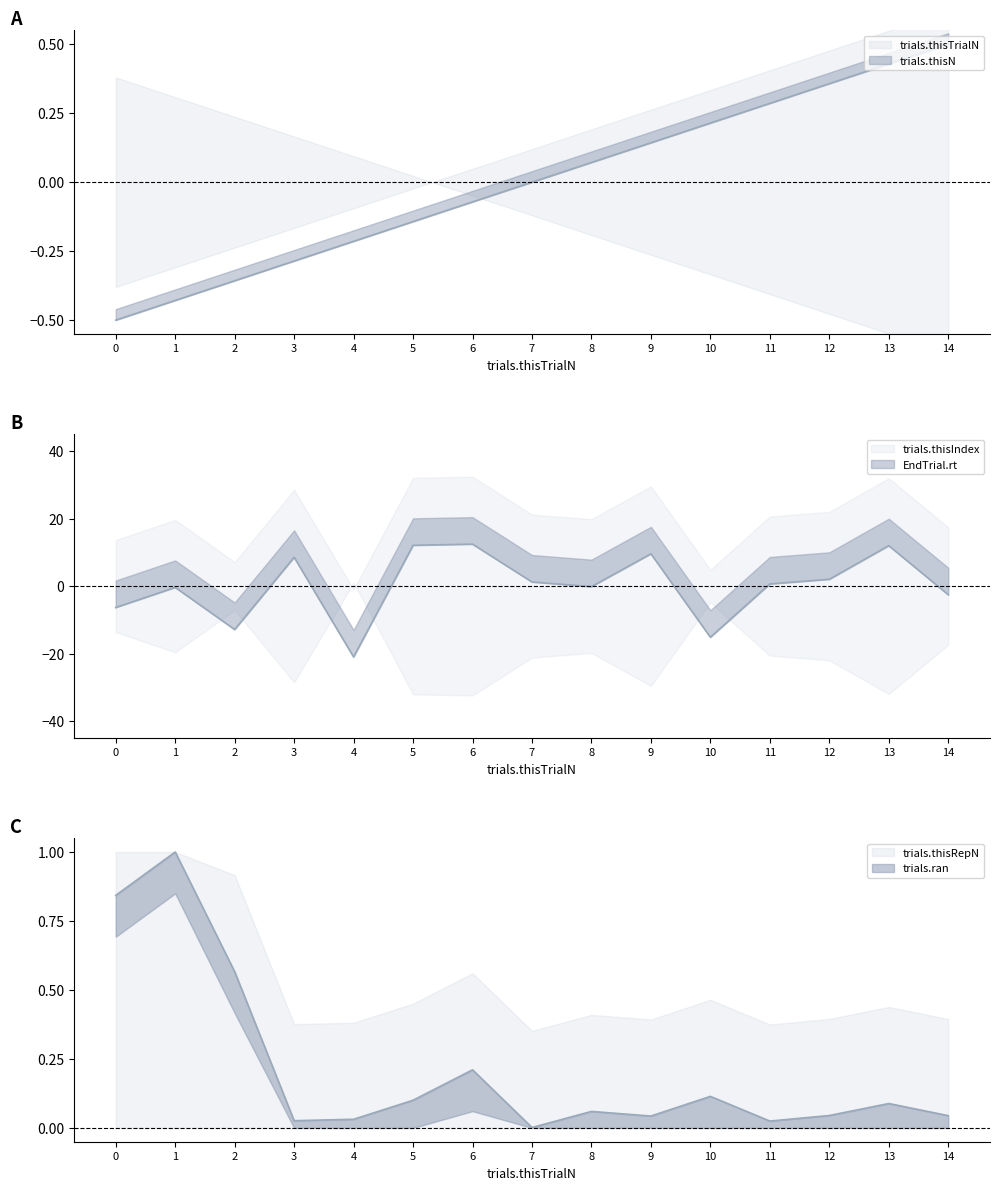

Reading left to right, list all the values displayed in this chart.

trials.thisTrialN: -0.5	-0.4	-0.4	-0.3	-0.2	-0.1	-0.1	0.0	0.1	0.1	0.2	0.3	0.4	0.4	0.5
trials.thisIndex: -6.3	-0.4	-12.9	8.5	-21.0	12.1	12.4	1.2	-0.2	9.6	-15.2	0.6	2.0	12.0	-2.6
EndTrial.rt: 0.8	1.0	0.6	0.0	0.0	0.1	0.2	0.0	0.1	0.0	0.1	0.0	0.0	0.1	0.0